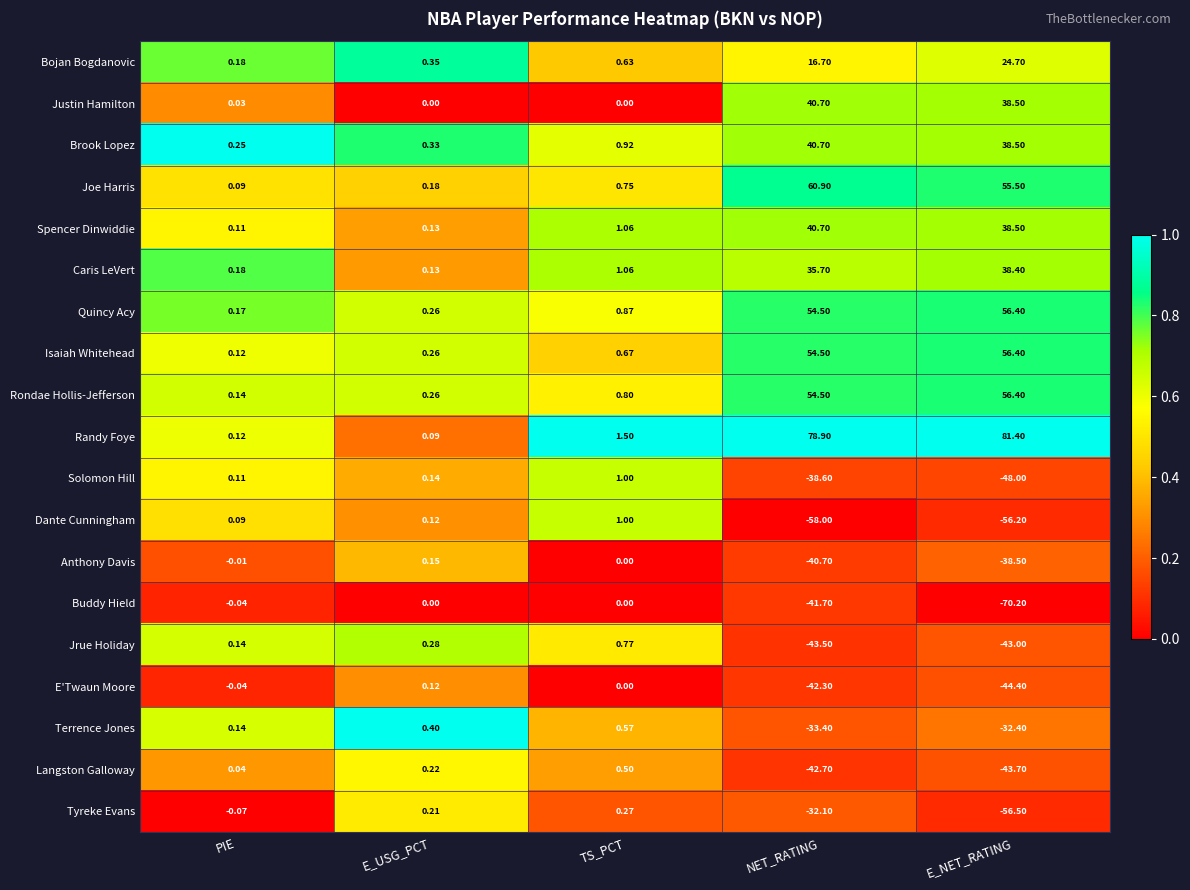

What is the spread (max minus min) of values at TS_PCT?

1.5